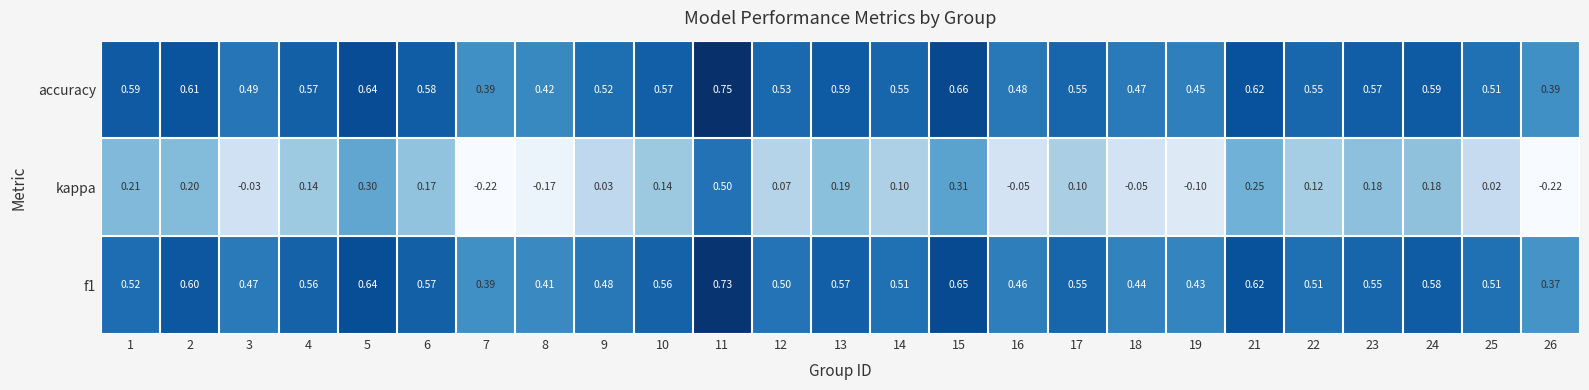

Between 8 and 13, which series saw the biggest shift?

kappa